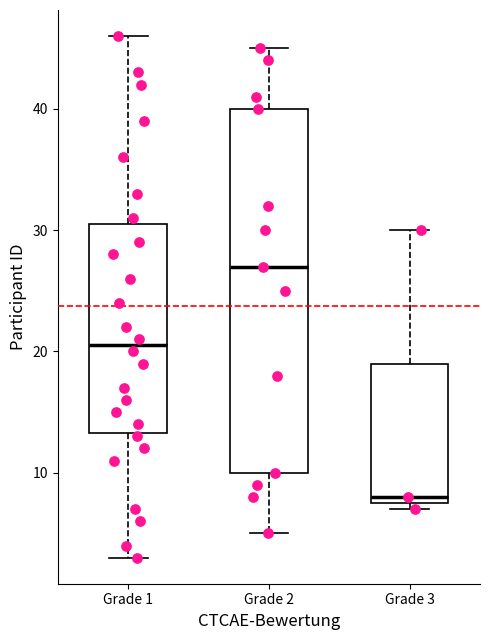

Which box has the lowest median line?

Grade 3